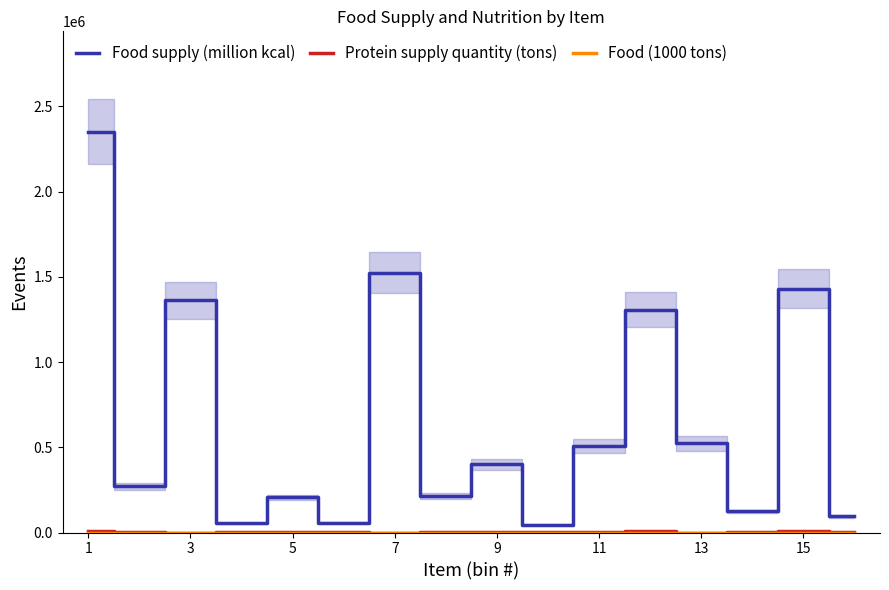

What is the maximum value for Food supply (million kcal)?

2351617.0